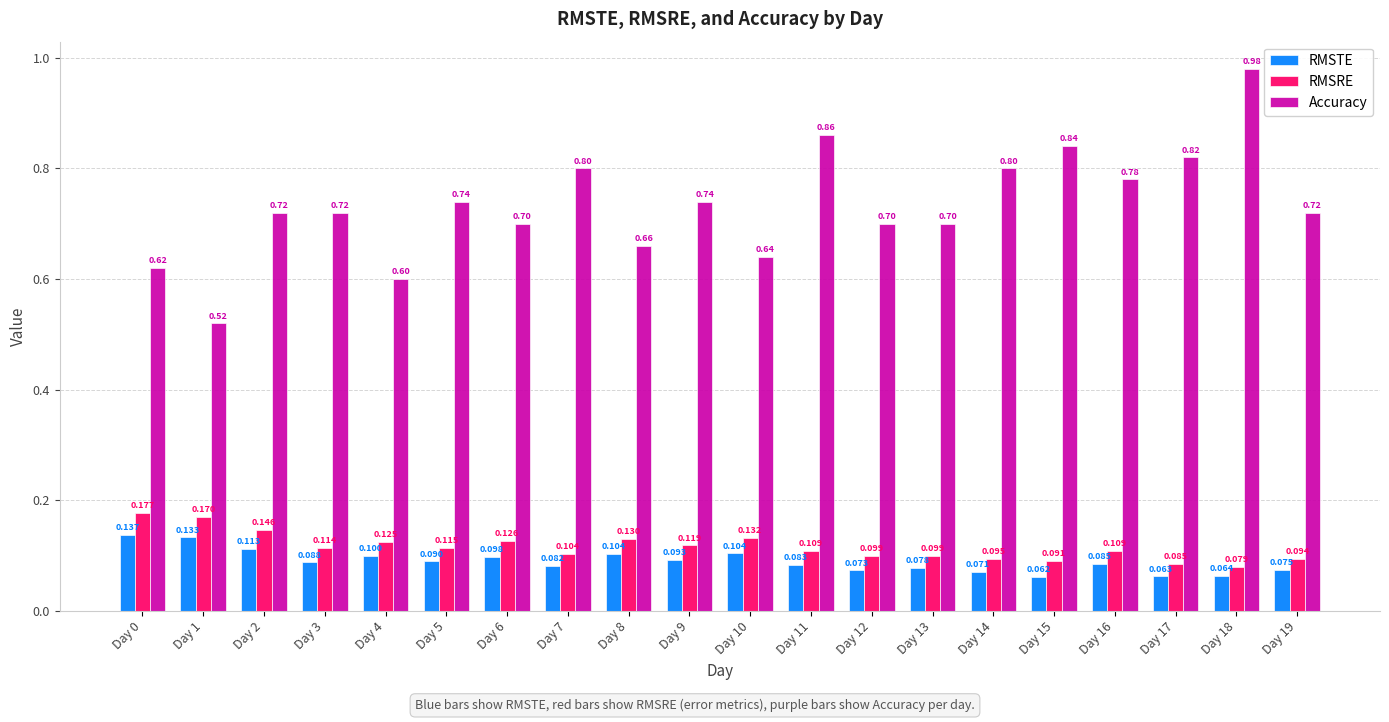

Count the number of categories in the chart.

20